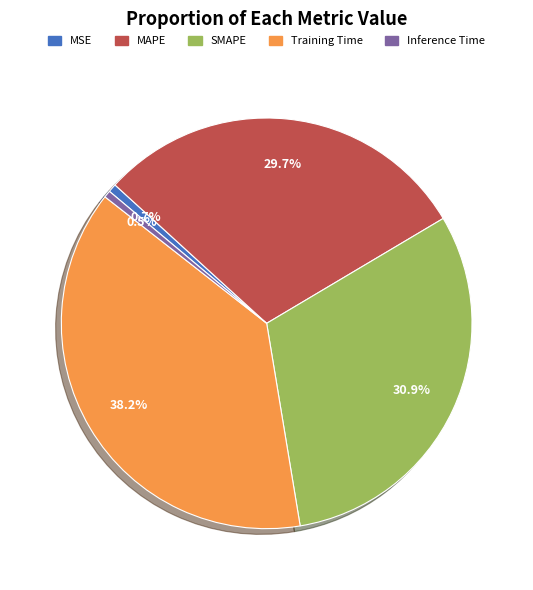

Which category has the biggest portion of the pie?

Training Time